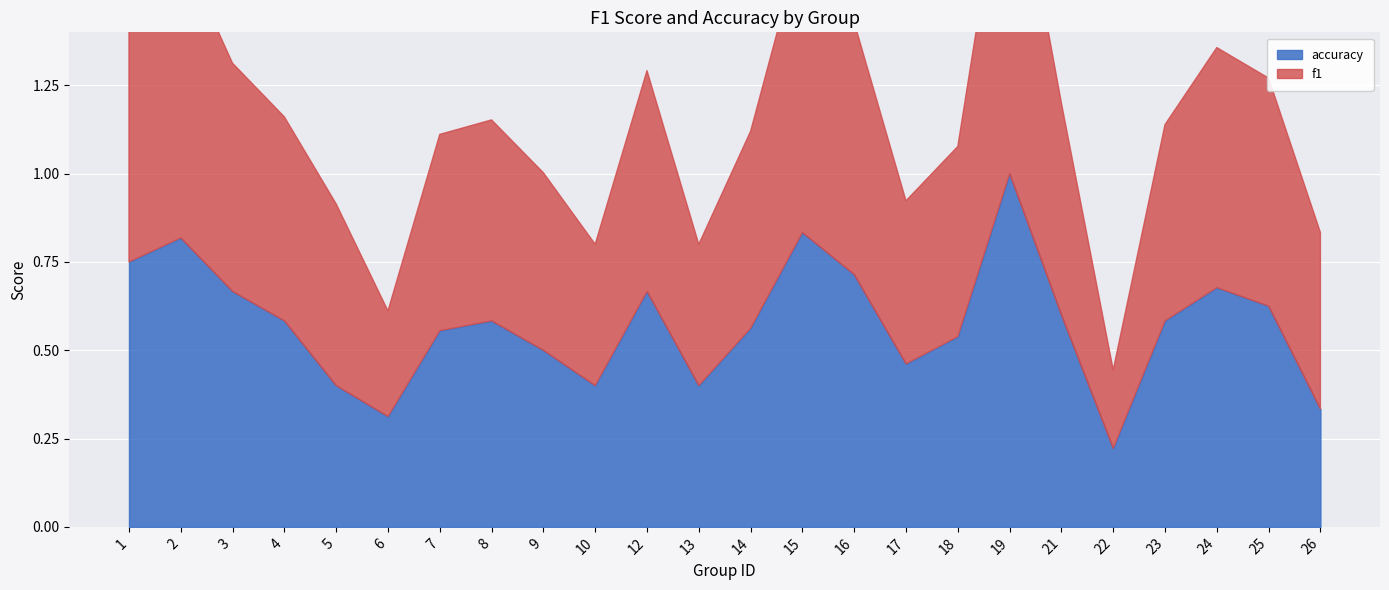

True or false: f1 and accuracy intersect in this chart.

True